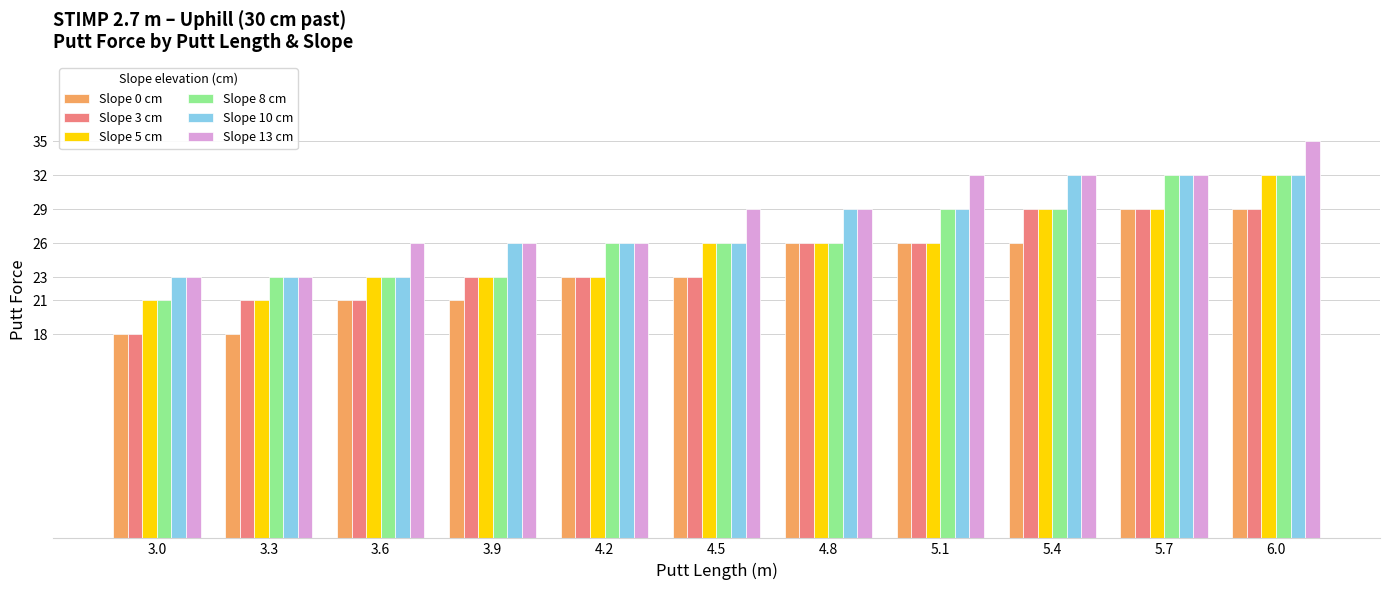

What is the difference between the Slope 13 cm values at 3.9 and 5.4?

6